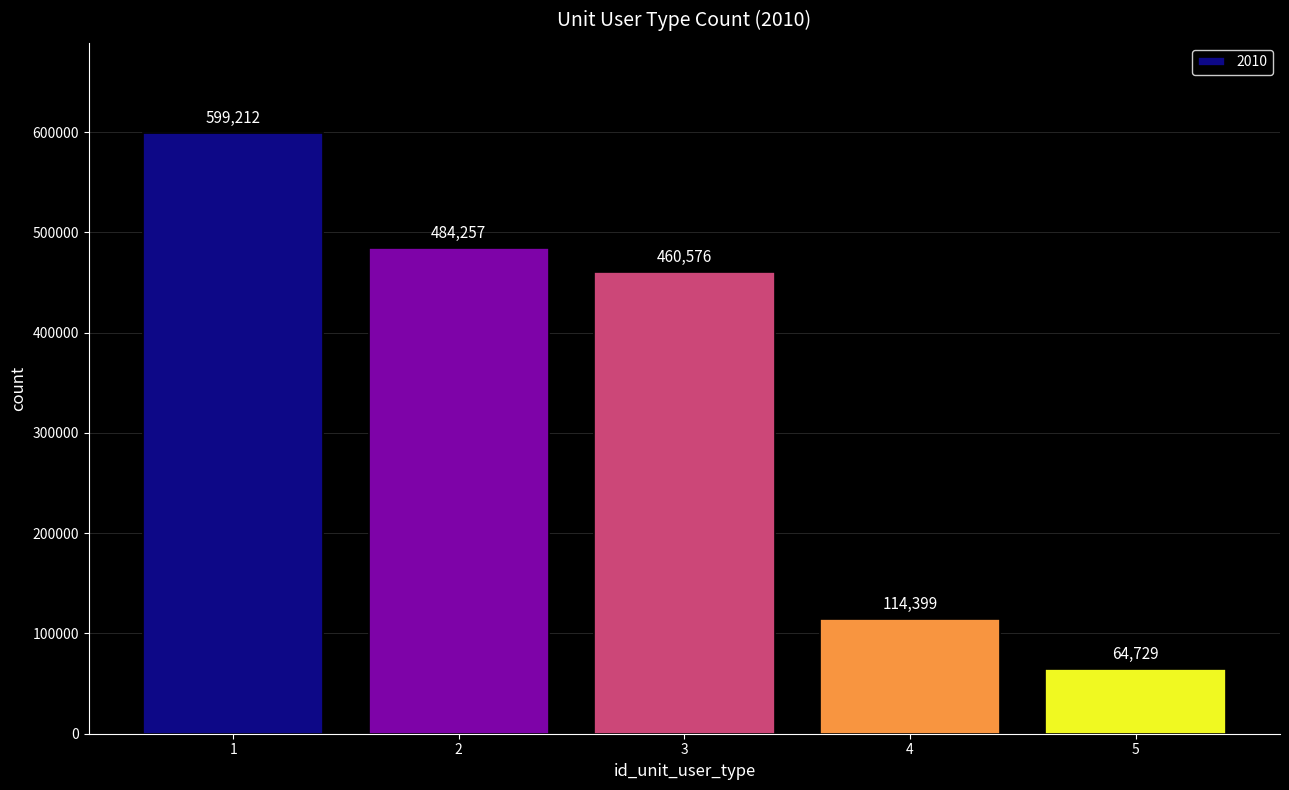

At which label is the value closest to 331970?

3